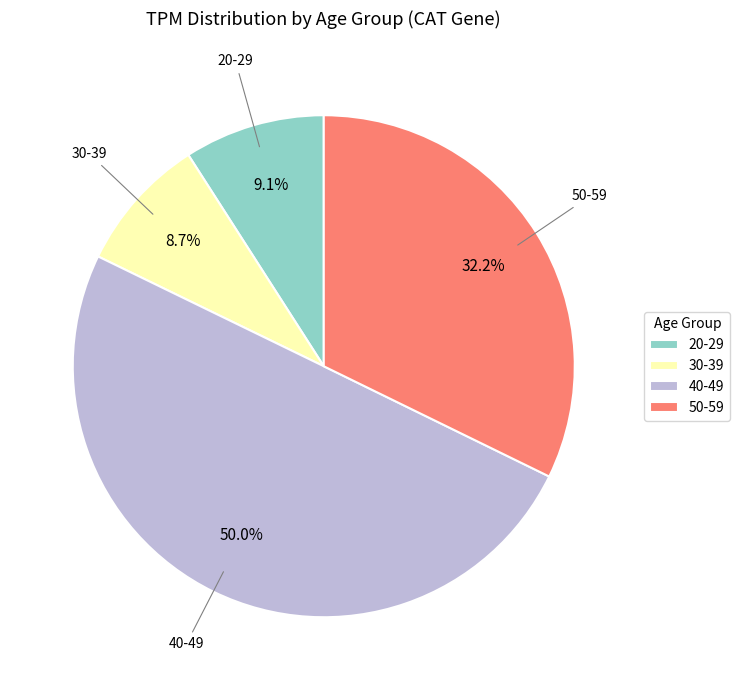

What is the largest slice in the pie chart?

40-49